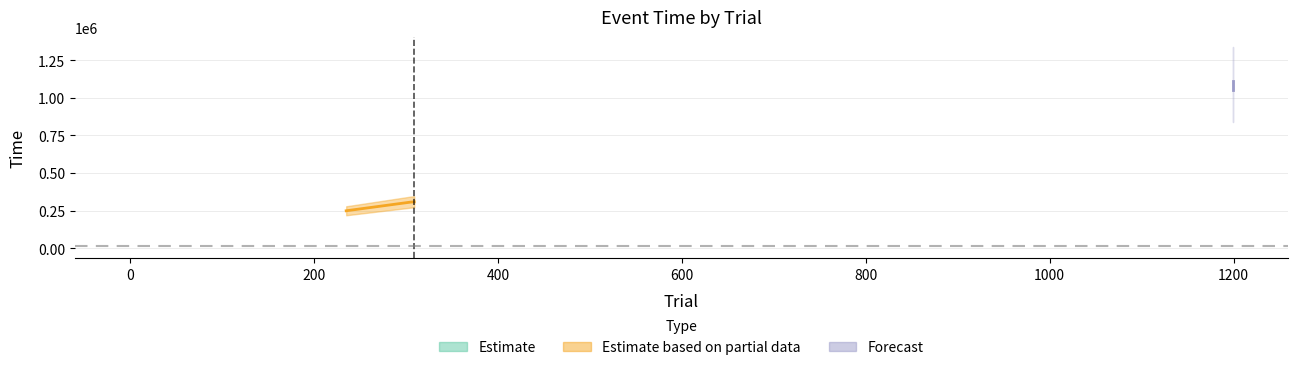

What is the approximate value of time at blur-235?

248949